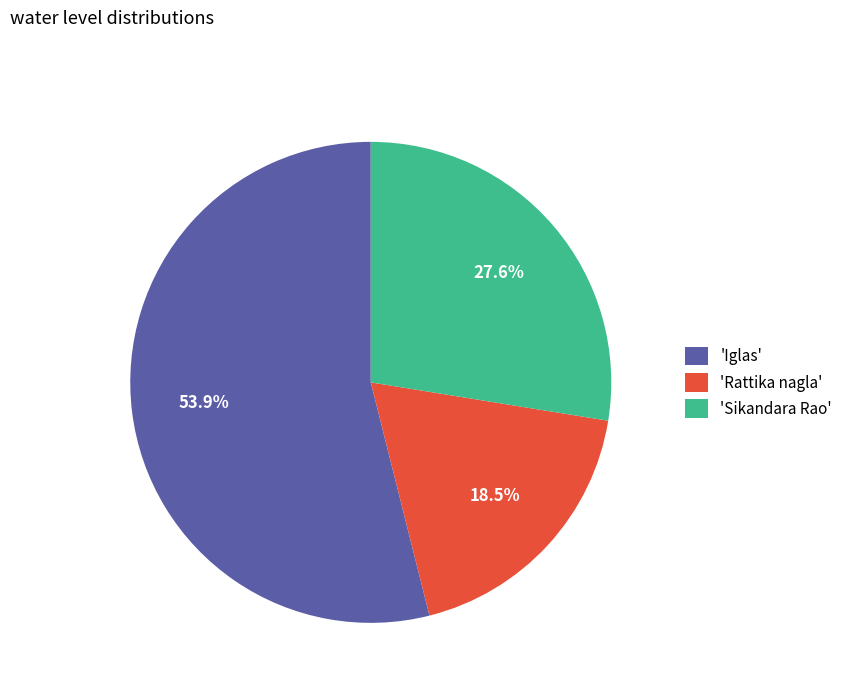

Rank the categories by value from highest to lowest.

'Iglas', 'Sikandara Rao', 'Rattika nagla'